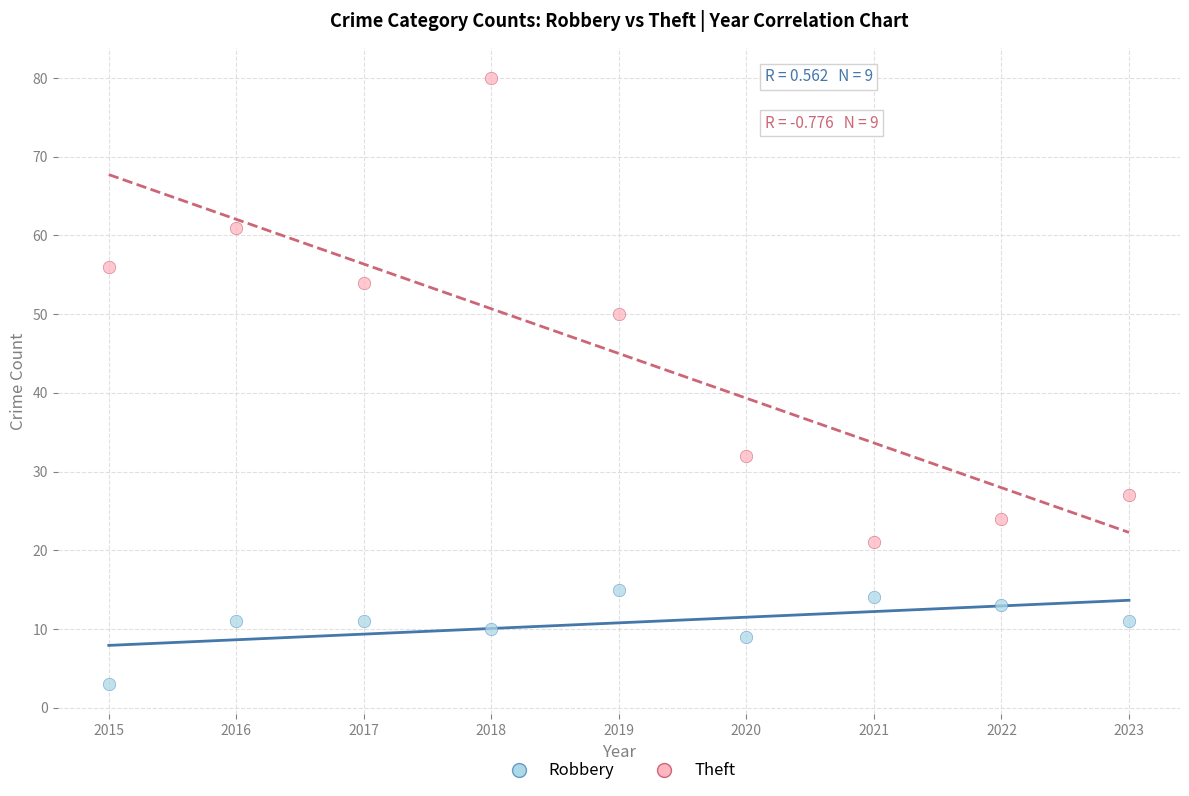

Which series reaches the maximum Y coordinate?

Theft